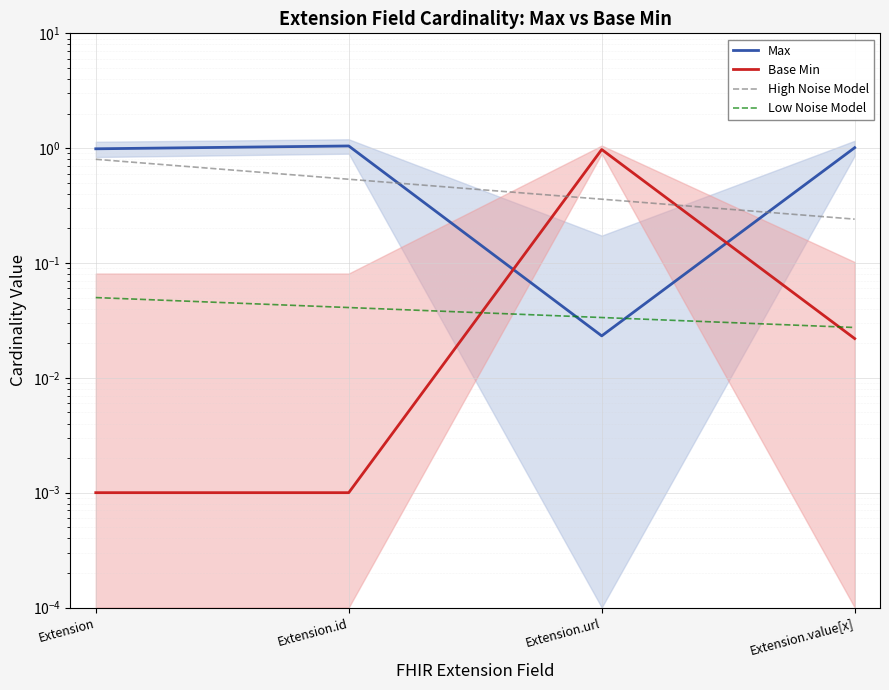

Is the value of Max at Extension.value[x] greater than the value of Base Min at Extension.id?

No